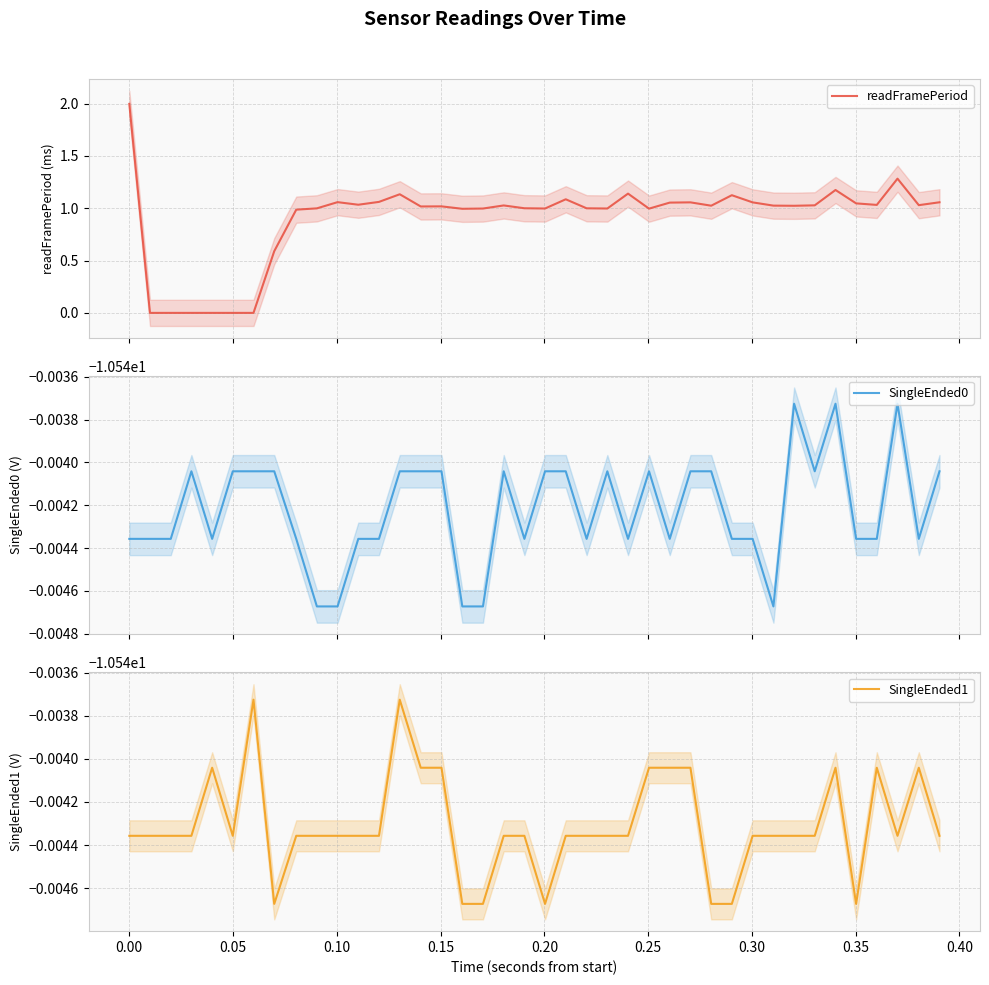

What is the highest value of the readFramePeriod series?

2.0